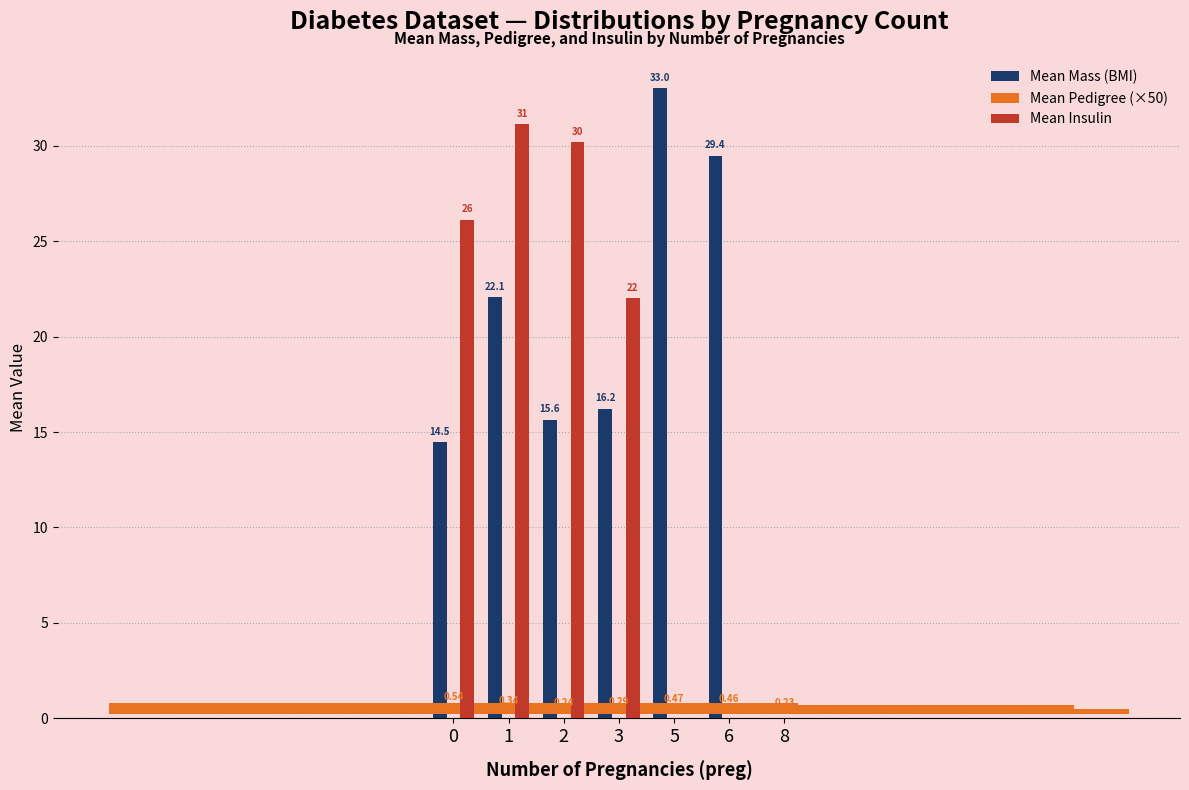

How many data points in Mean Insulin are less than 22?

3